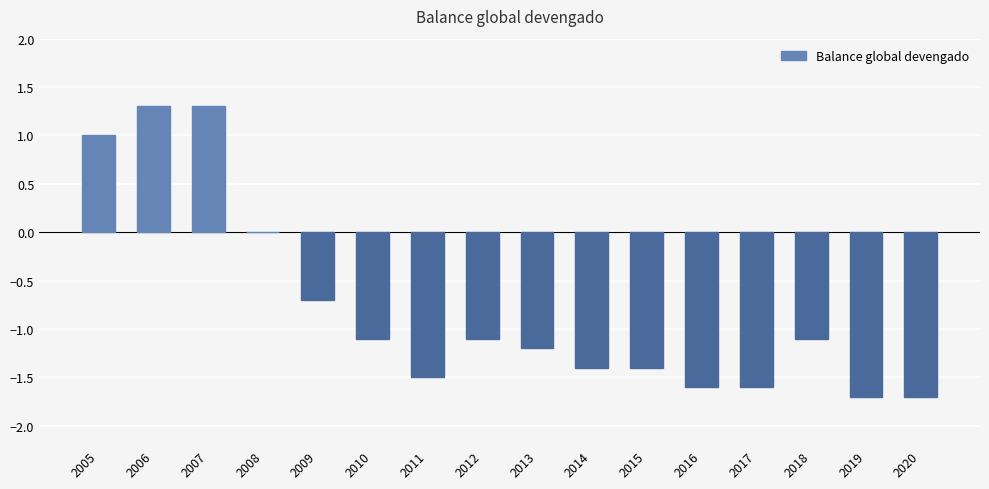

What is the change in value from 2009 to 2011?

-0.8